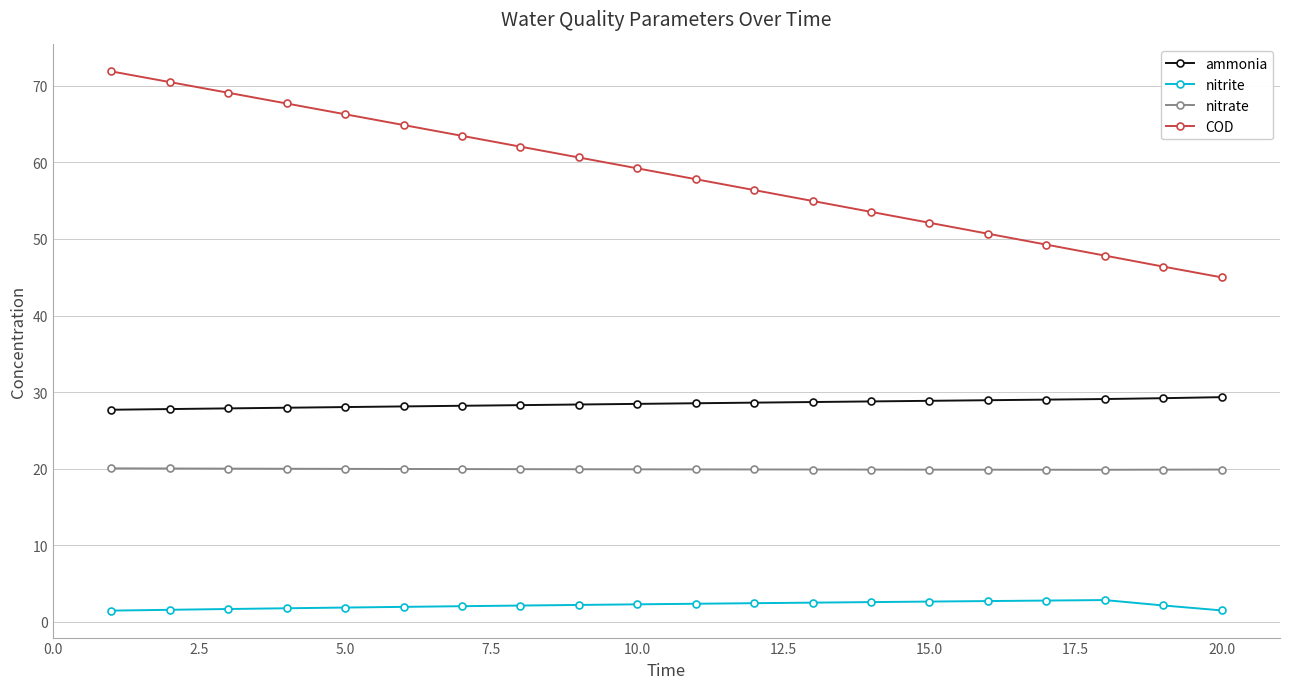

What is the minimum value for nitrate?

19.9